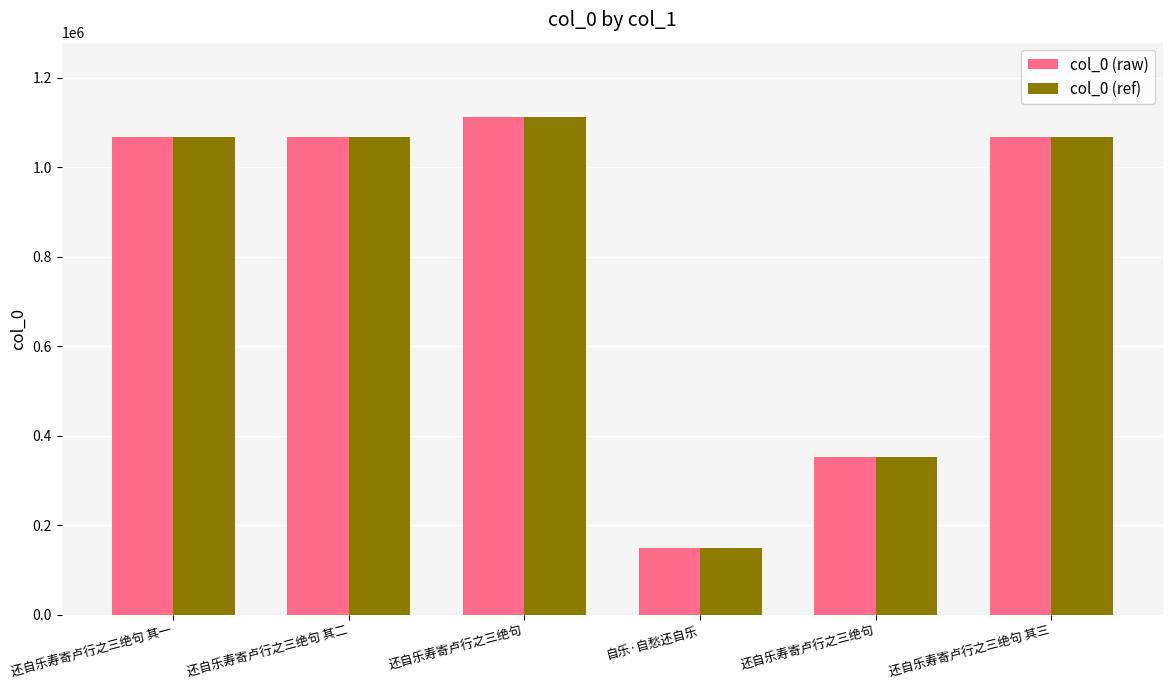

Count the number of data series in this chart.

2